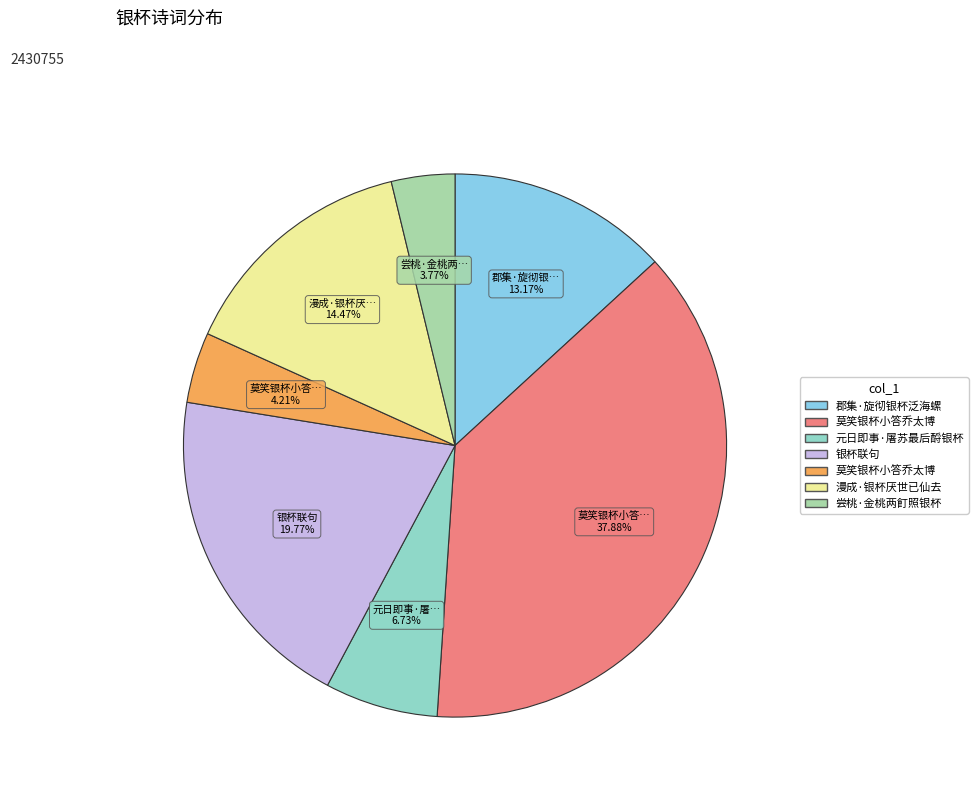

Is there a majority slice in this chart?

No